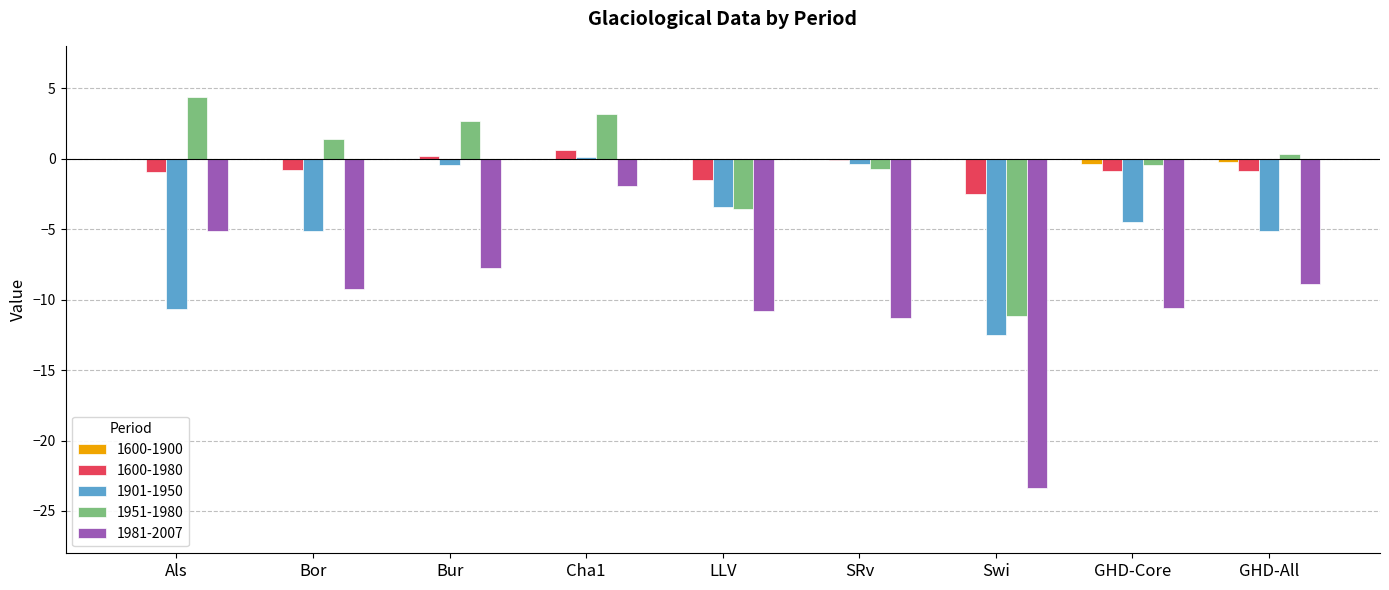

Is it true that 1981-2007 equals -23.4 at Swi?

True